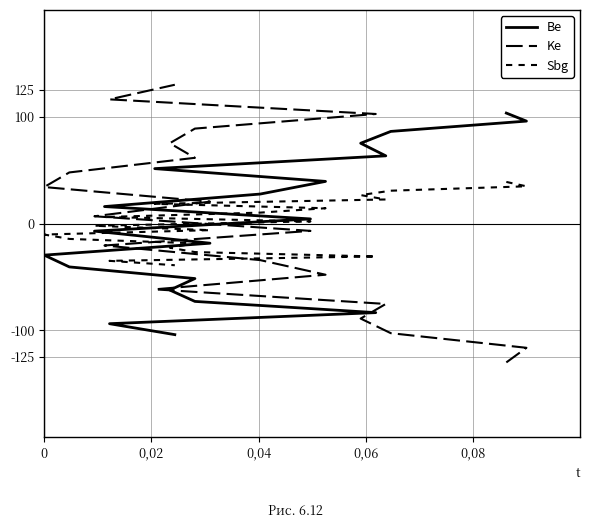

Rank the series by their maximum value, from highest to lowest.

Ke, Be, Sbg